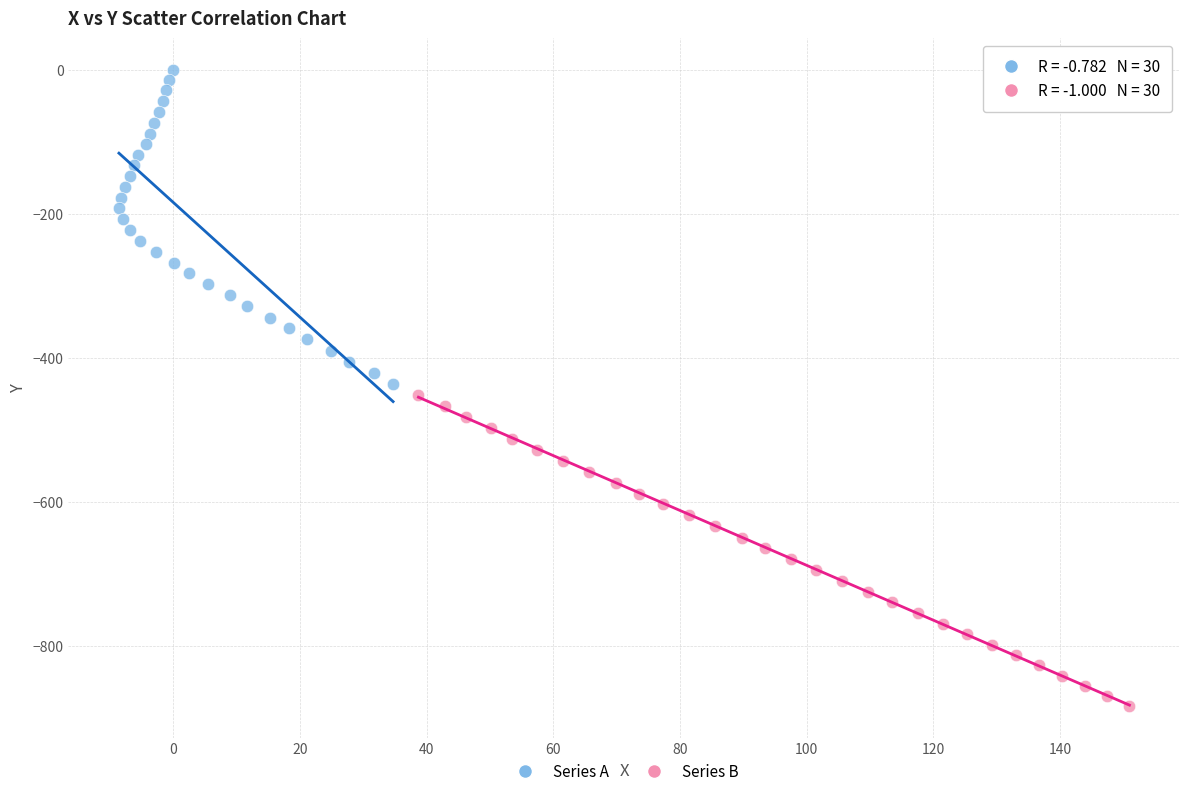

Which series has the largest Y range (max minus min)?

Series A